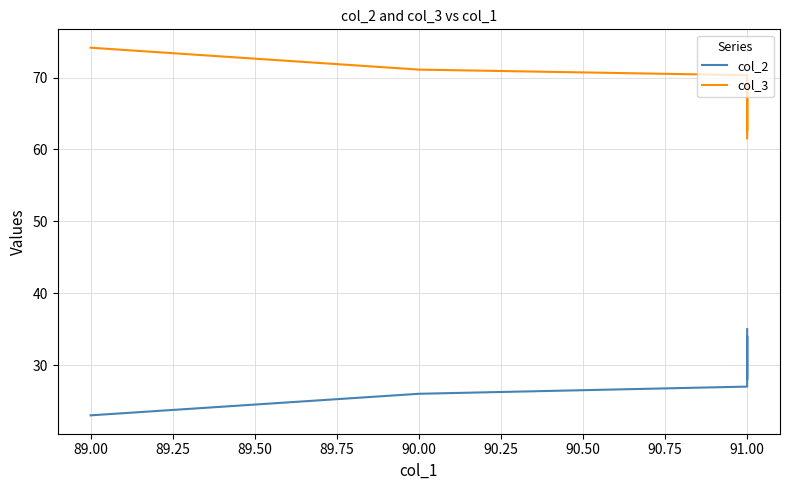

True or false: col_3 has a value of 20.4 at 89.00.

False